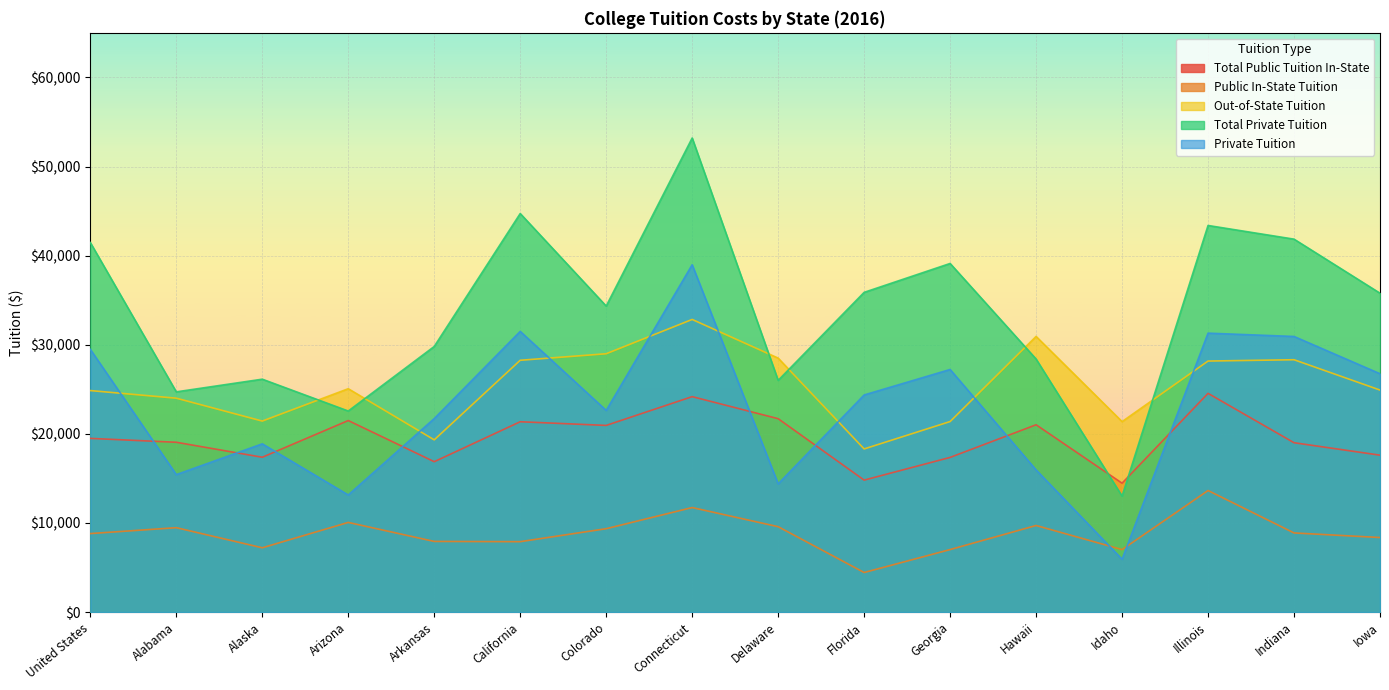

Is the value of Public In-State Tuition at United States greater than the value of Out-of-State Tuition at Arkansas?

No